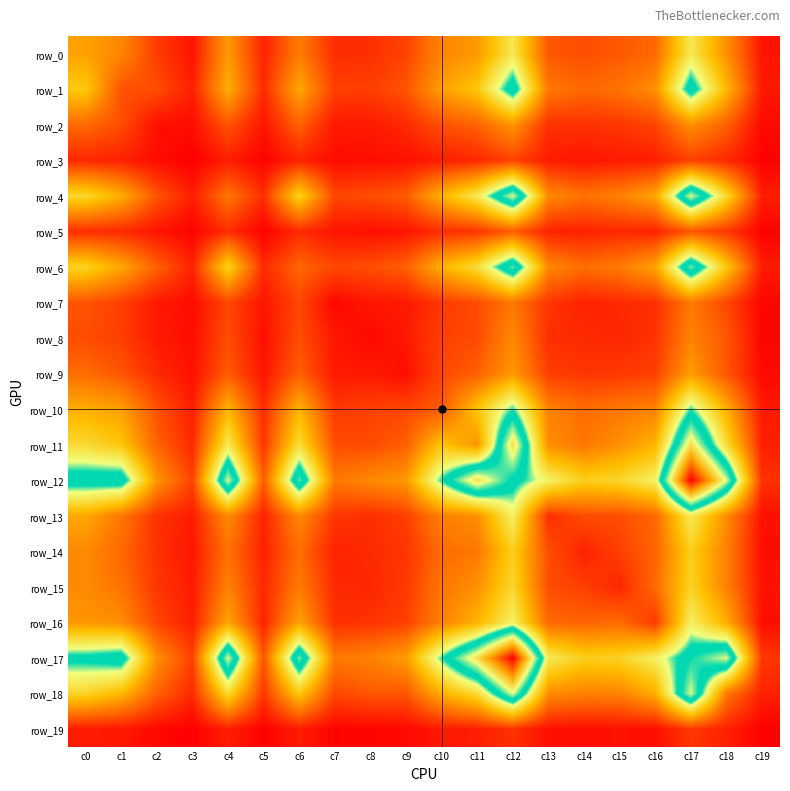

What is the highest value of the row_19 series?

123